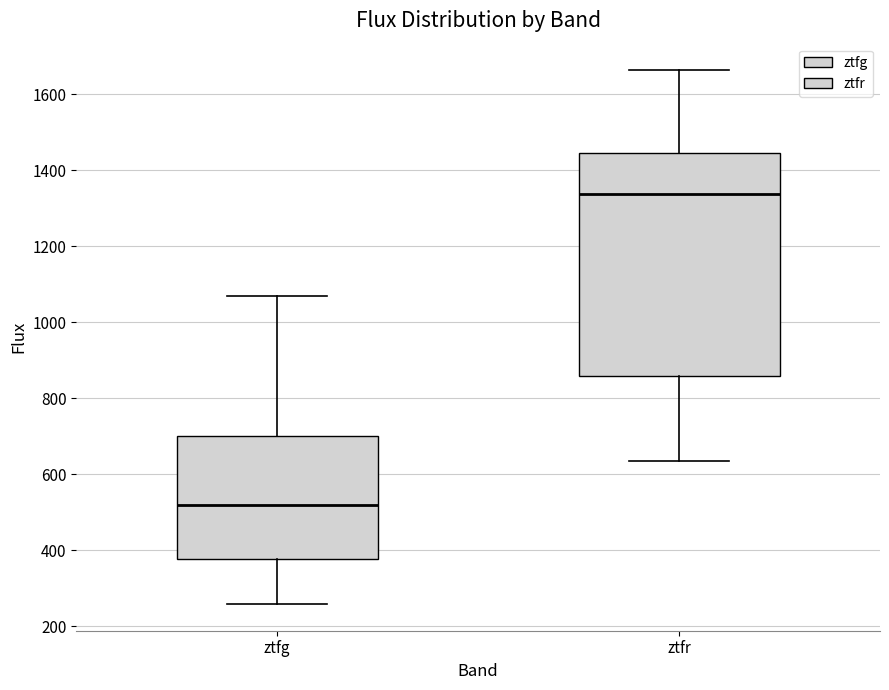

Reading left to right, read every box against the y-axis: the position of its median line, the range the box covers, and the ends of its whiskers. The values are not printed on the chart, so give them approximately, as read against the axis.

ztfg: median 520, box 380 to 700, whiskers 260 to 1060
ztfr: median 1340, box 860 to 1440, whiskers 640 to 1660